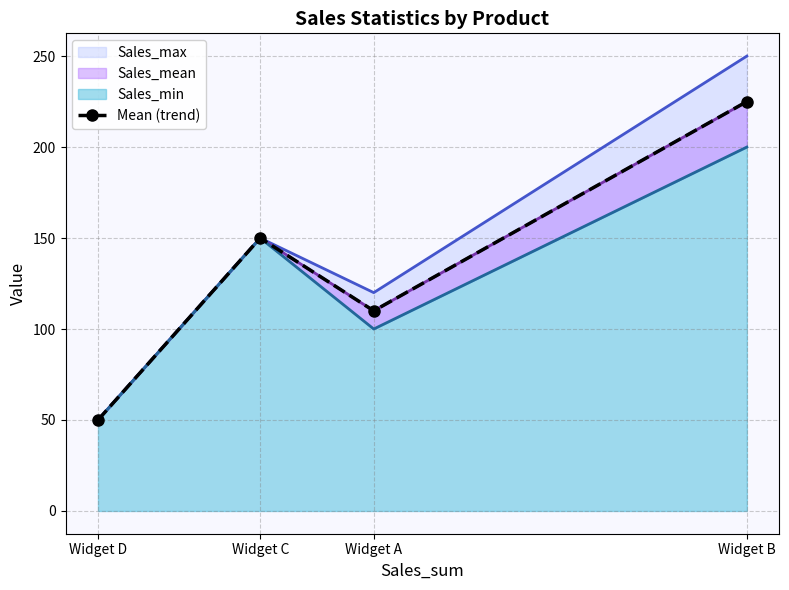

What is the change in value from Widget D to Widget B?

+175